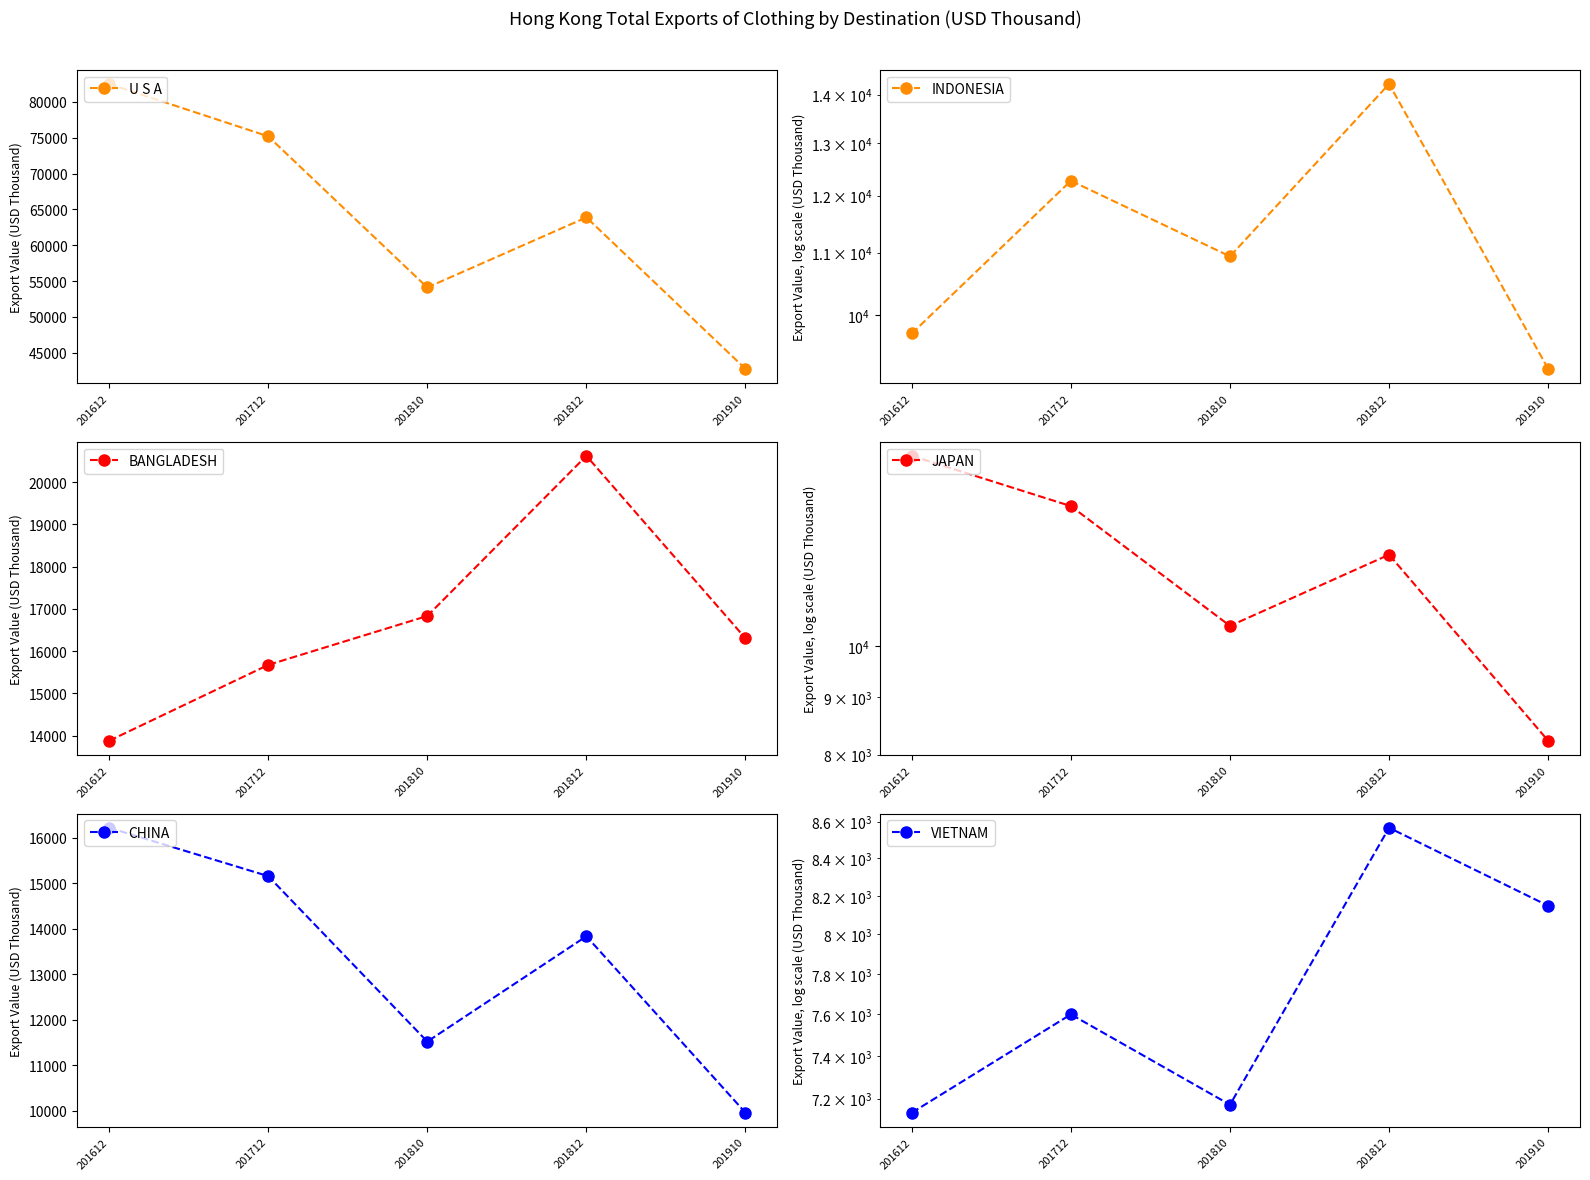

What is the sum of all VIETNAM values?

38620.0